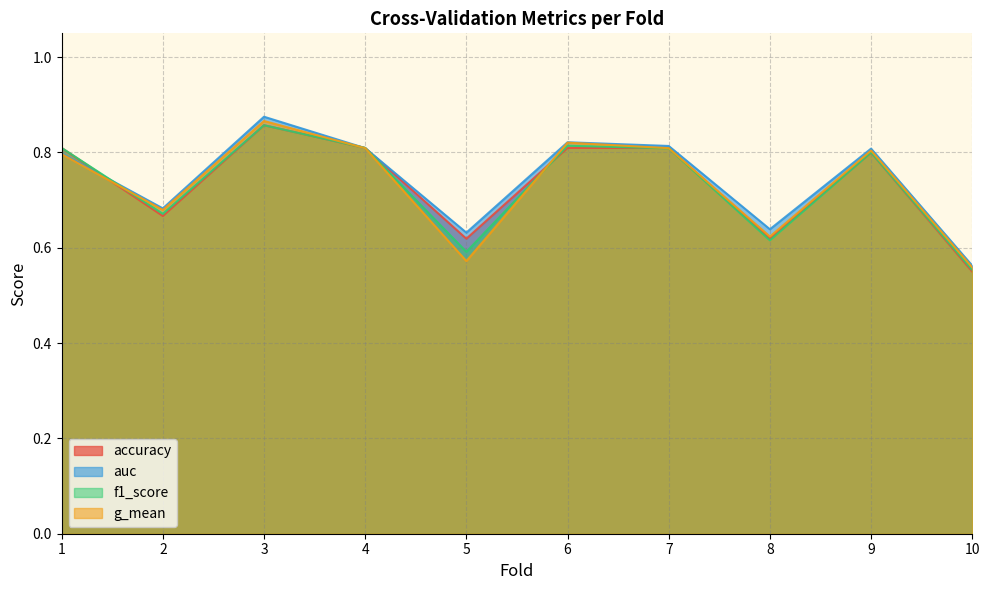

What is the difference between the maximum and minimum values in the g_mean series?

0.3